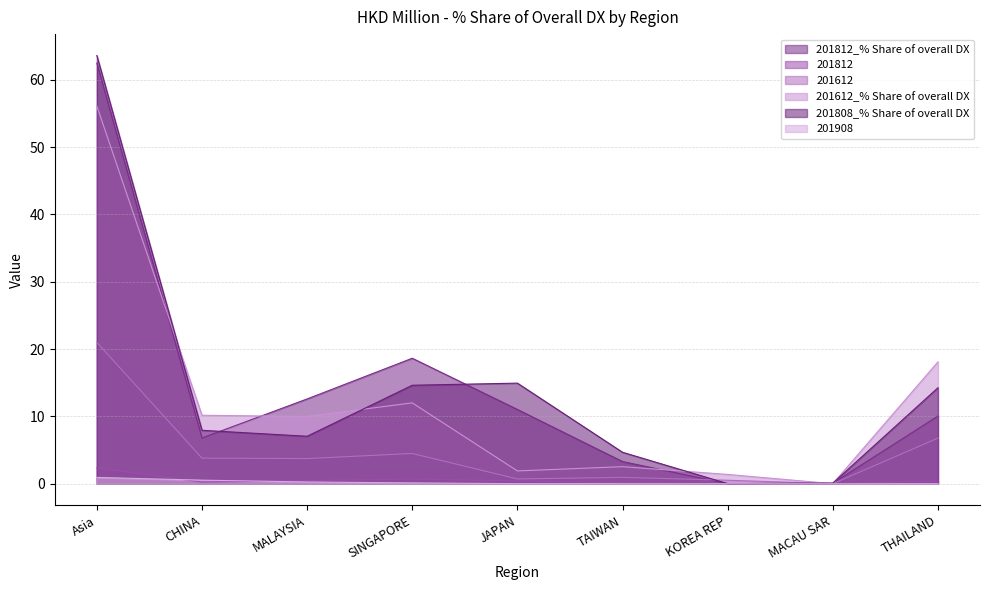

Does the chart display data point markers on the line(s)?

No